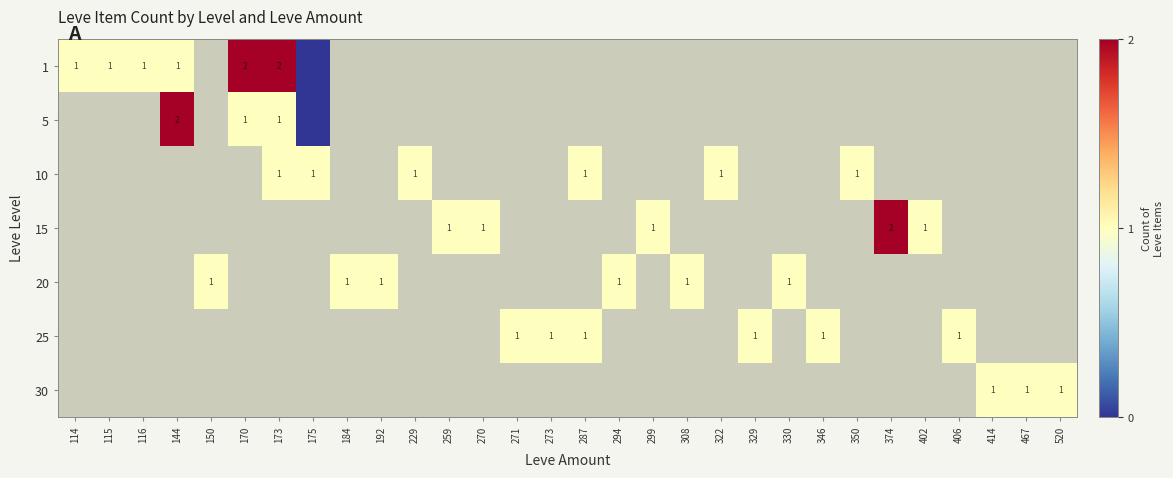

Which label corresponds to the smallest value in the chart?

175